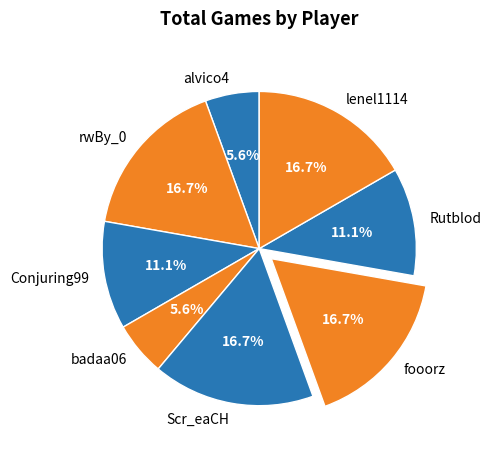

How many segments does this pie chart have?

8